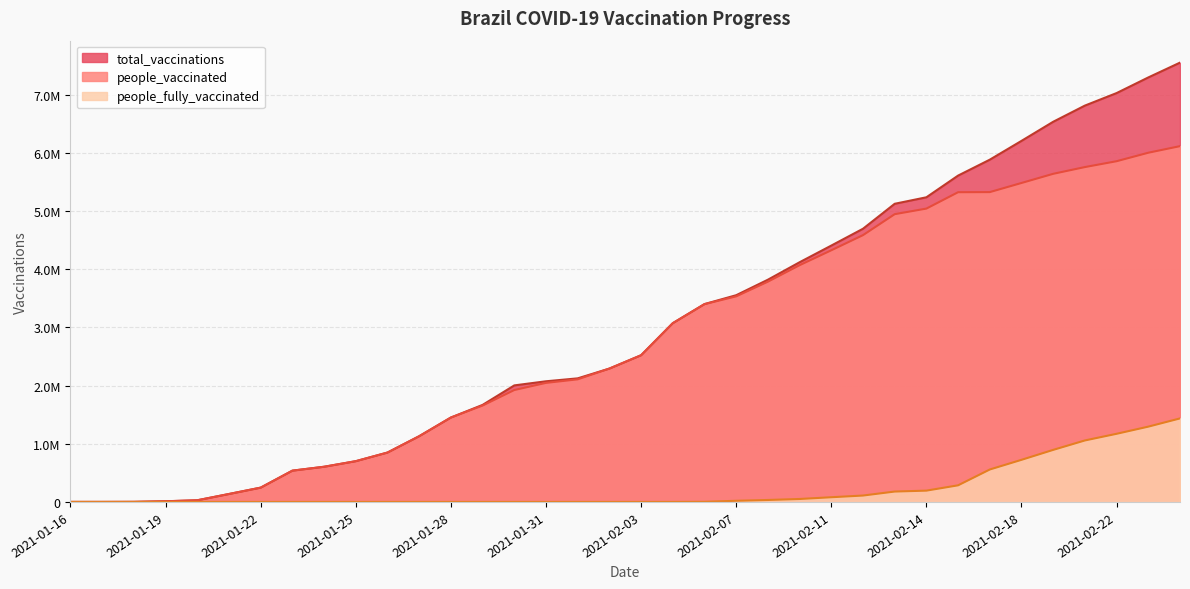

Does the chart display data point markers on the line(s)?

No